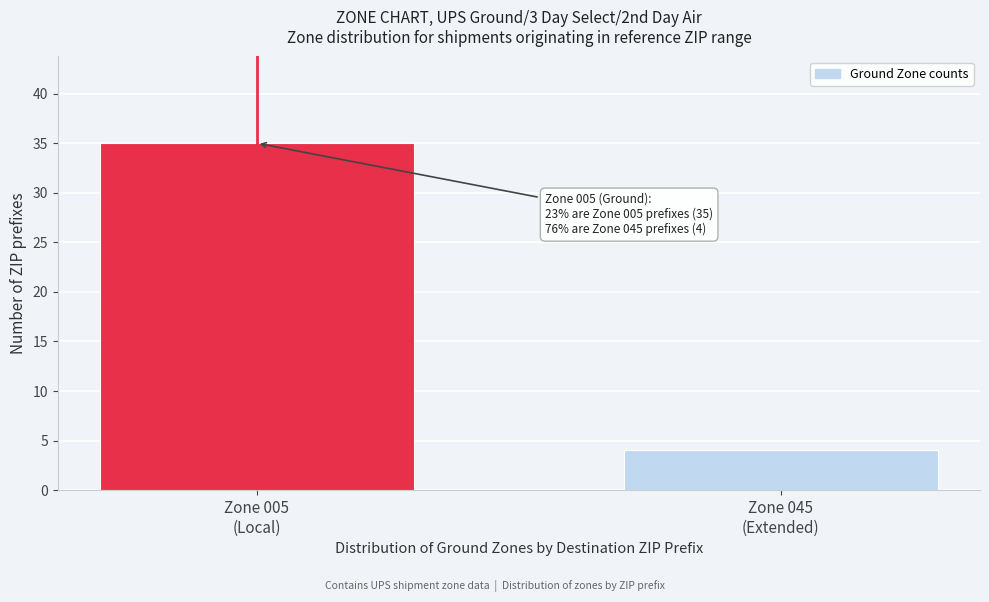

Reading right to left, transcribe all the data shown in this chart.

4	35